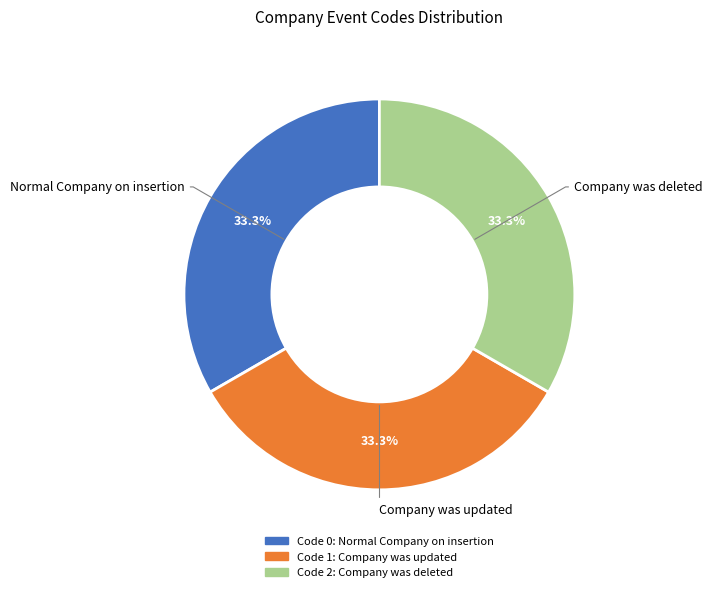

Is there a majority slice in this chart?

No